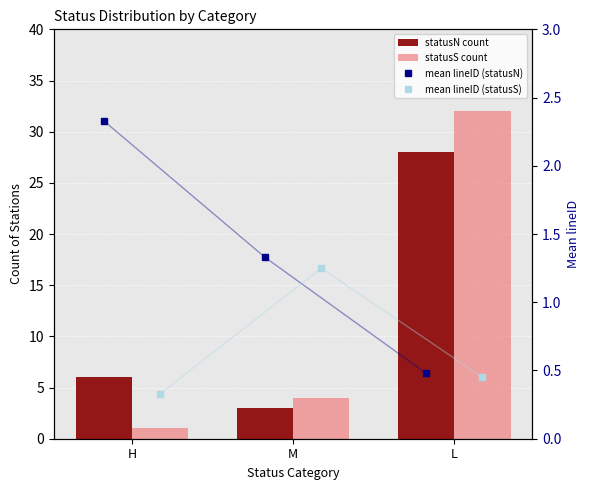

Read the statusN count value at L.

28.0